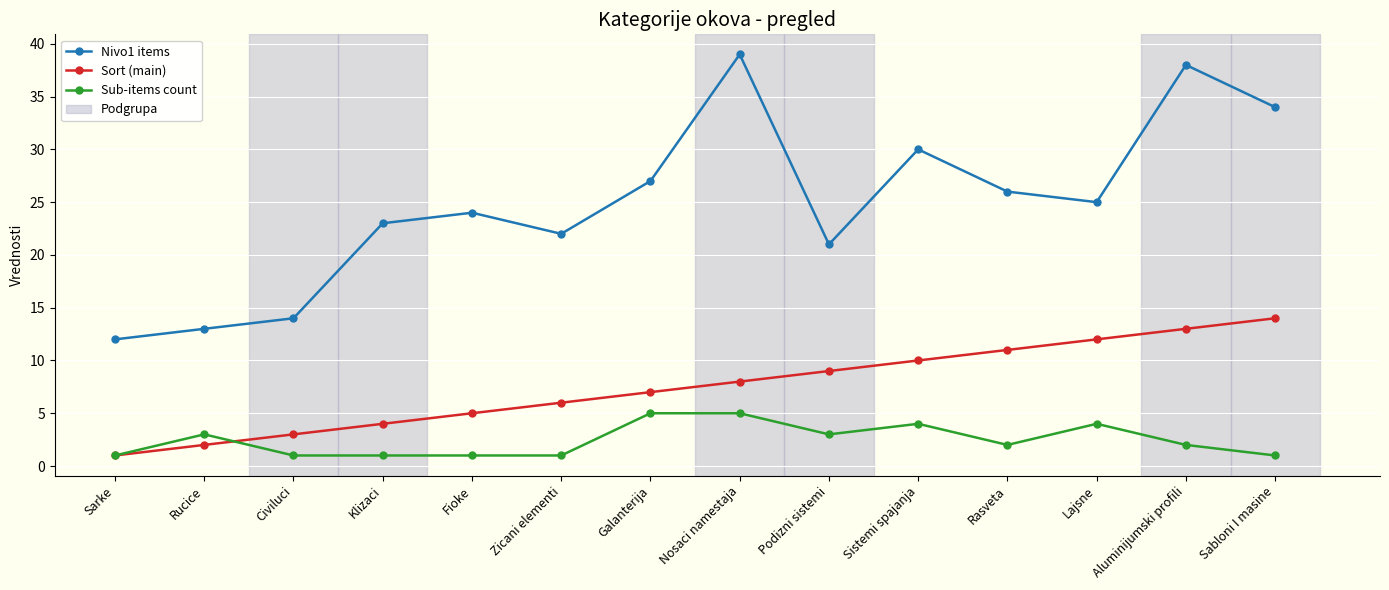

Where does the Nivo1 items series first go above 25?

Galanterija